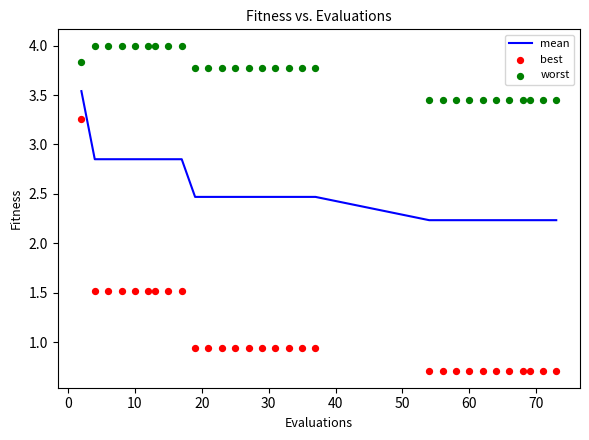

At how many categories does at least one series exceed 1?

30